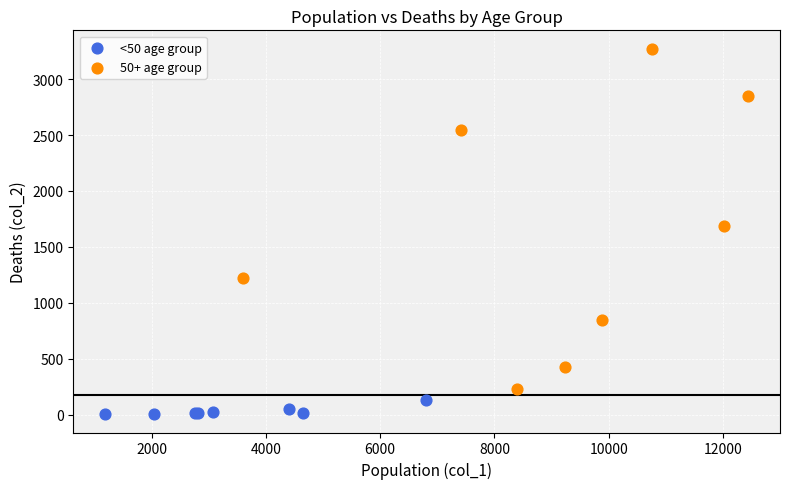

Which series reaches the maximum Y coordinate?

50+ age group